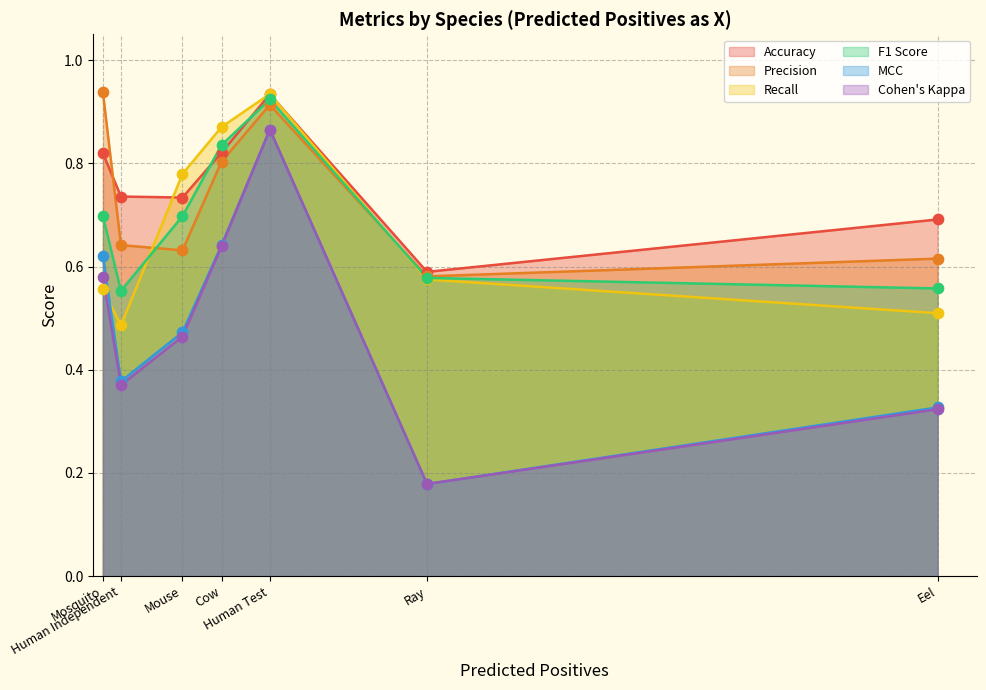

At which category is the sum across all series the highest?

Human Test